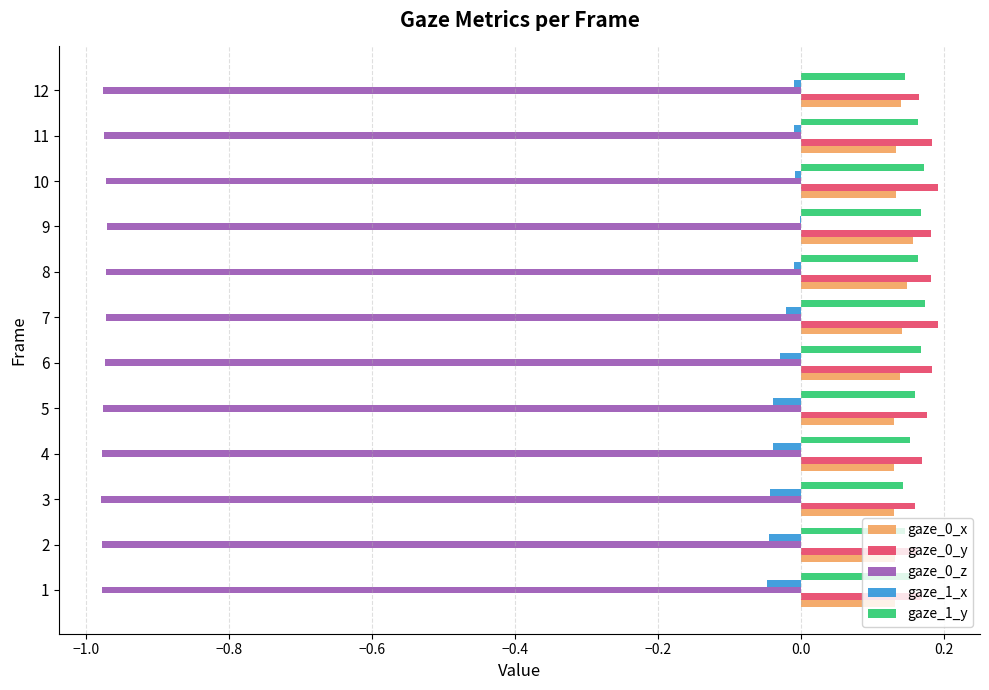

What is the total value across all series at 1?

-0.6